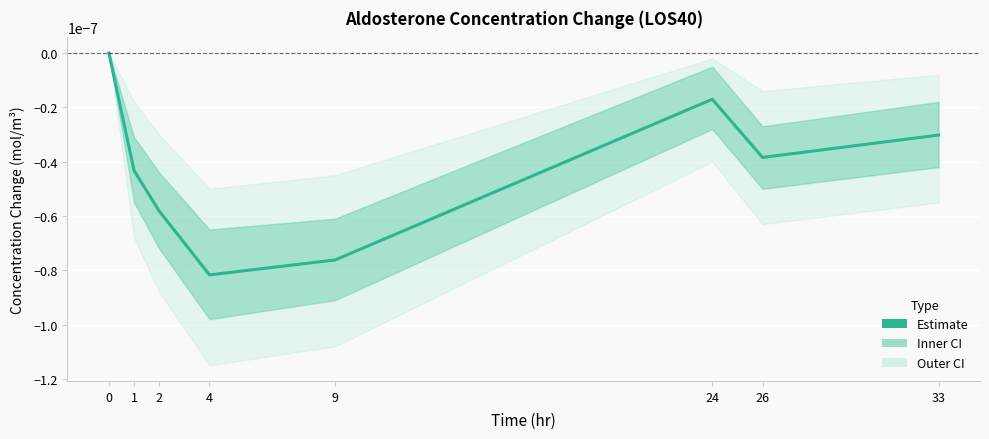

How many series are shown in this chart?

1